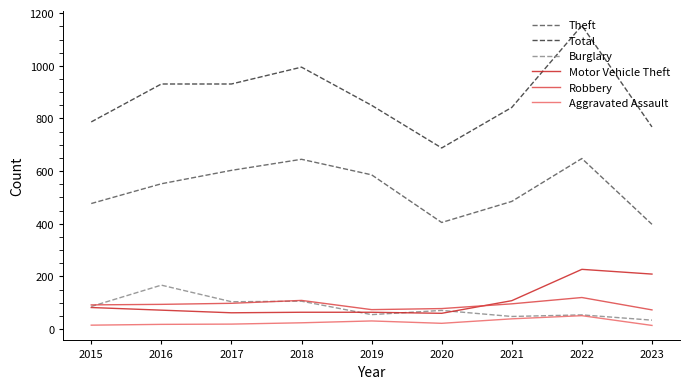

True or false: Total and Theft cross at least once.

False